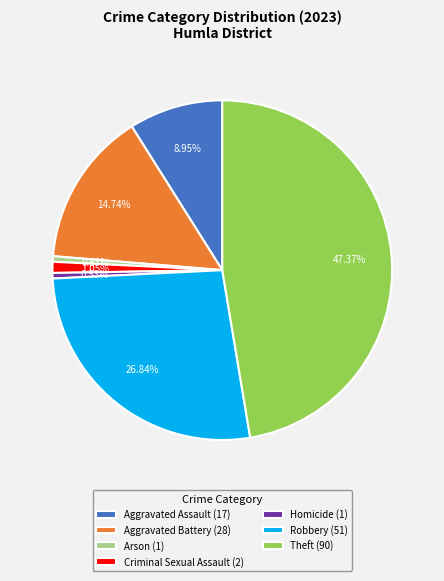

How many slices are in this pie chart?

7